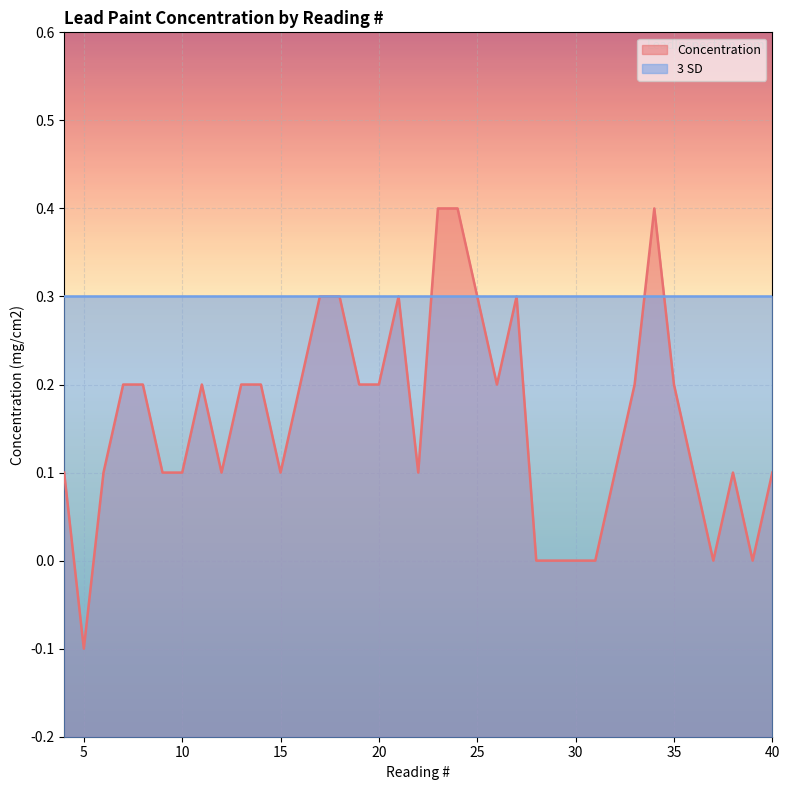

List the labels in order of value, smallest first.

5, 28, 29, 30, 31, 37, 39, 4, 6, 9, 10, 12, 15, 22, 32, 38, 40, 7, 8, 11, 13, 14, 16, 19, 20, 26, 33, 35, 17, 18, 21, 25, 27, 23, 24, 34